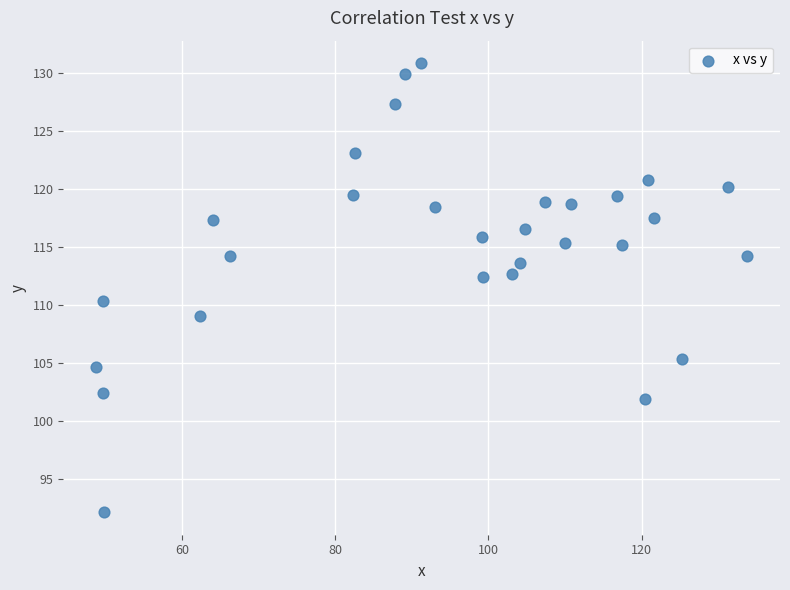

What is the range of Y values (max minus min)?

38.8